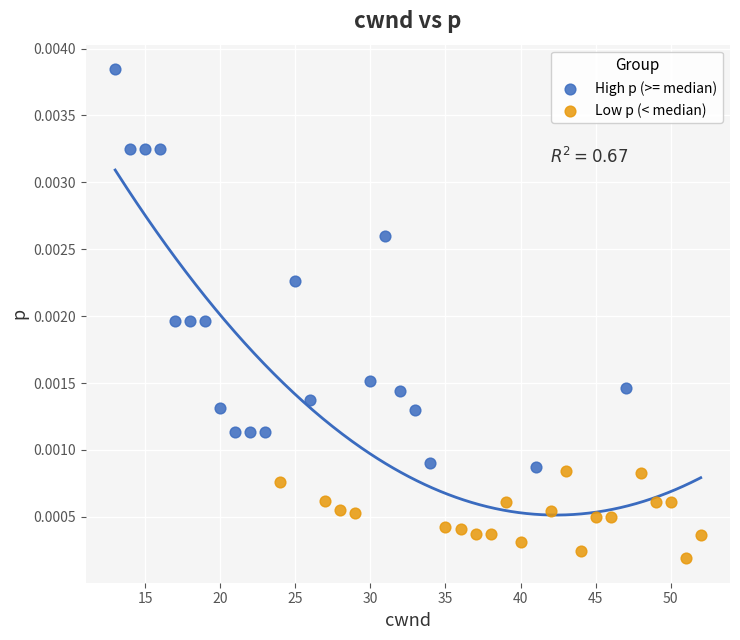

Which series reaches the maximum Y coordinate?

High p (>= median)